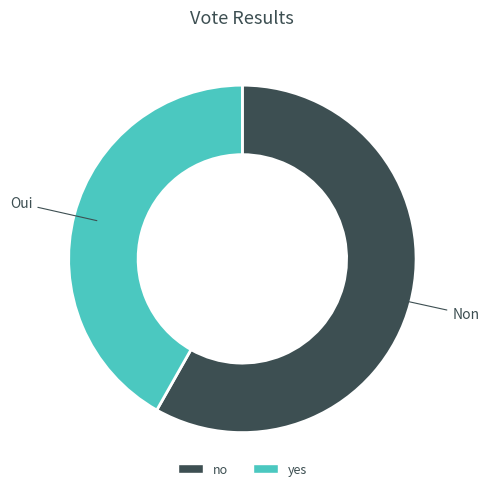

Which slice represents more than half of the pie?

no